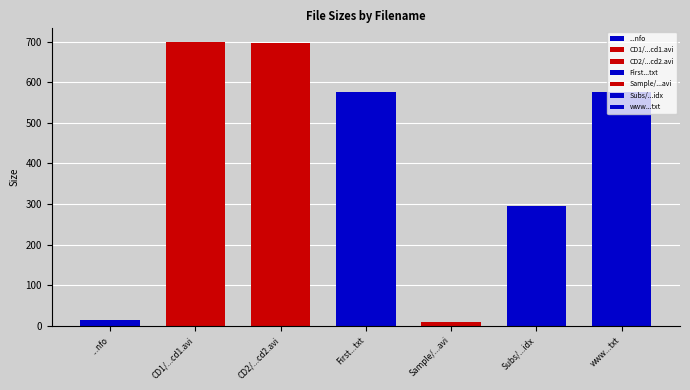

How many data points does each series have?

7